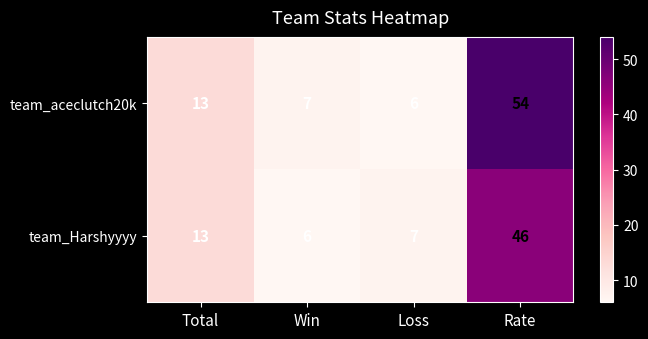

Which category has the lowest value in the team_Harshyyyy series?

Win